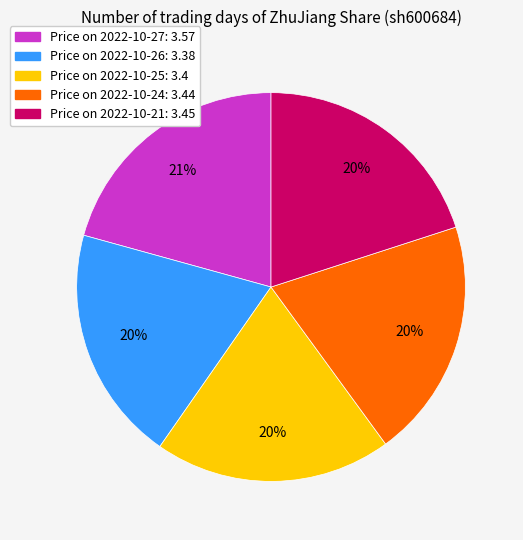

To the nearest percent, what is the difference between the largest and smallest slice percentages?

1%